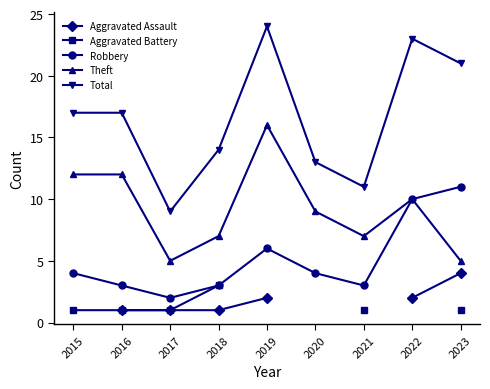

Is it true that Total equals 23.0 at 2022?

True